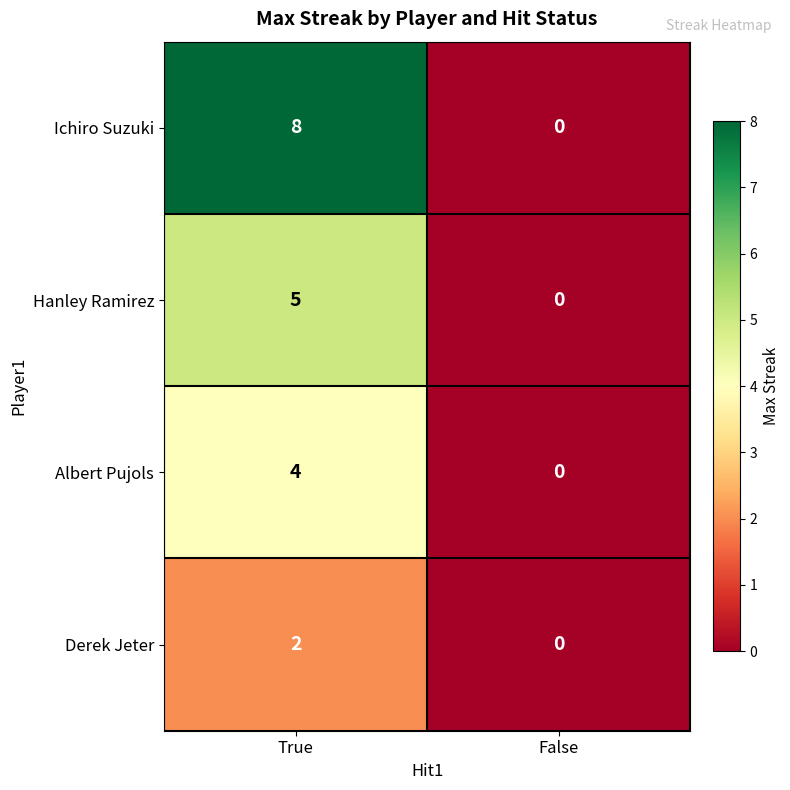

Reading left to right, list all the values displayed in this chart.

Ichiro Suzuki: 8	0
Hanley Ramirez: 5	0
Albert Pujols: 4	0
Derek Jeter: 2	0